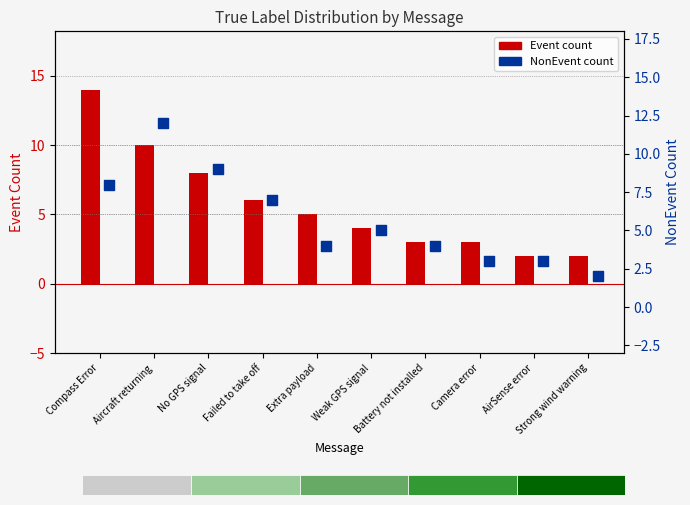

Is the value of Event at Aircraft returning greater than the value of NonEvent at AirSense error?

Yes